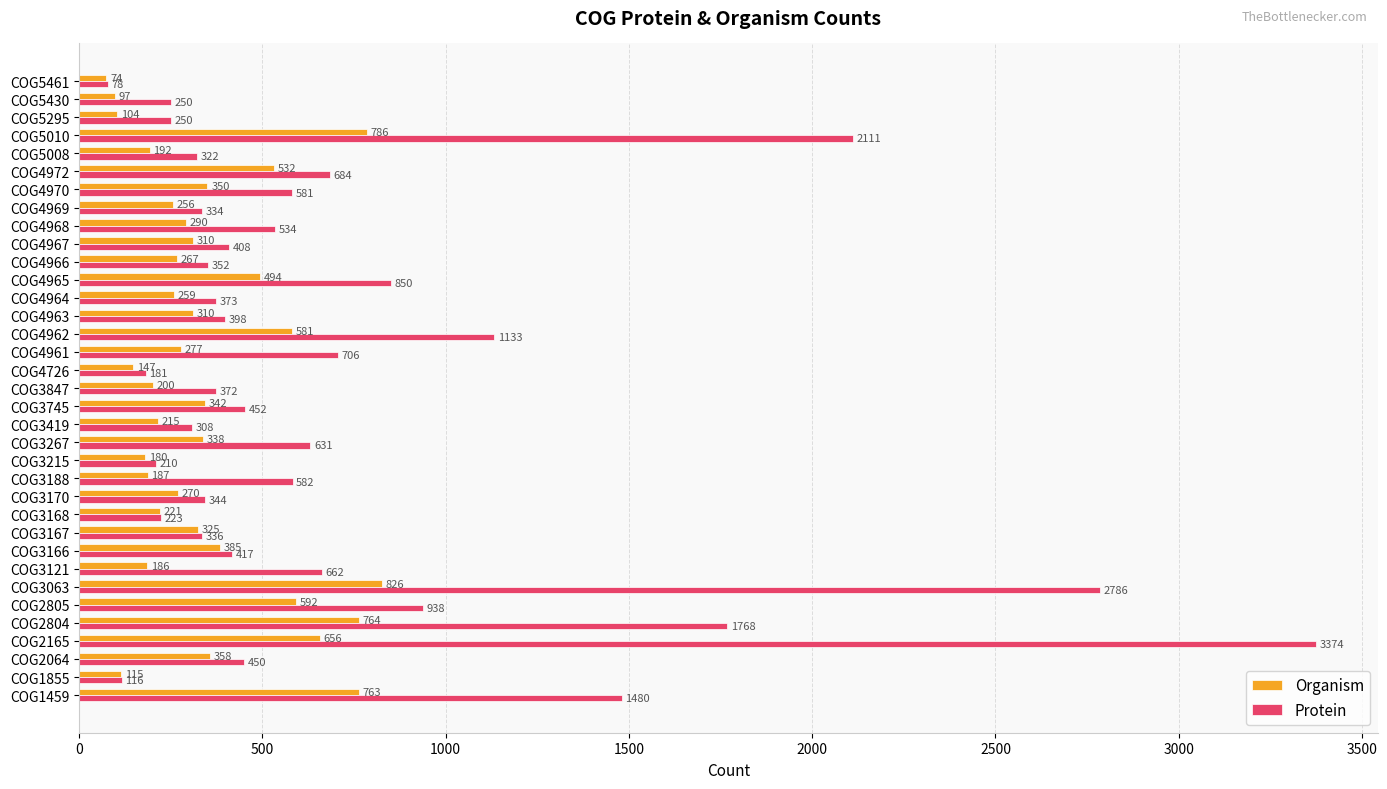

True or false: Organism has a value of 936 at COG4972.

False